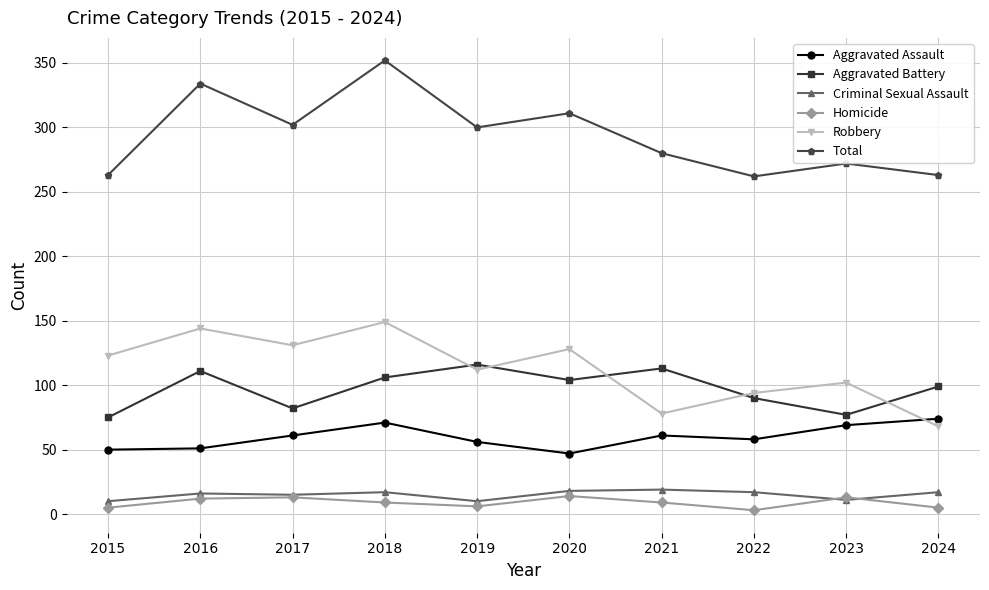

What are all the series names shown in the legend?

Aggravated Assault, Aggravated Battery, Criminal Sexual Assault, Homicide, Robbery, Total